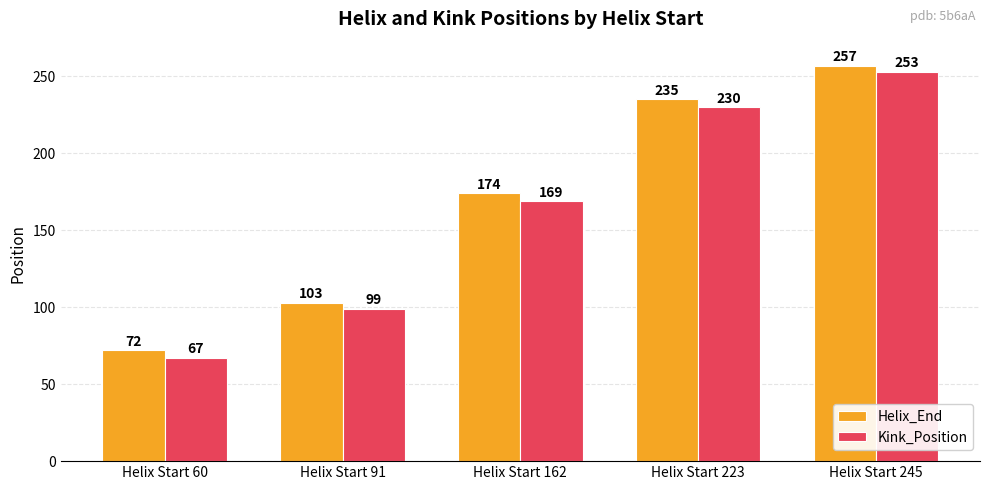

How many bars are there in each group?

2